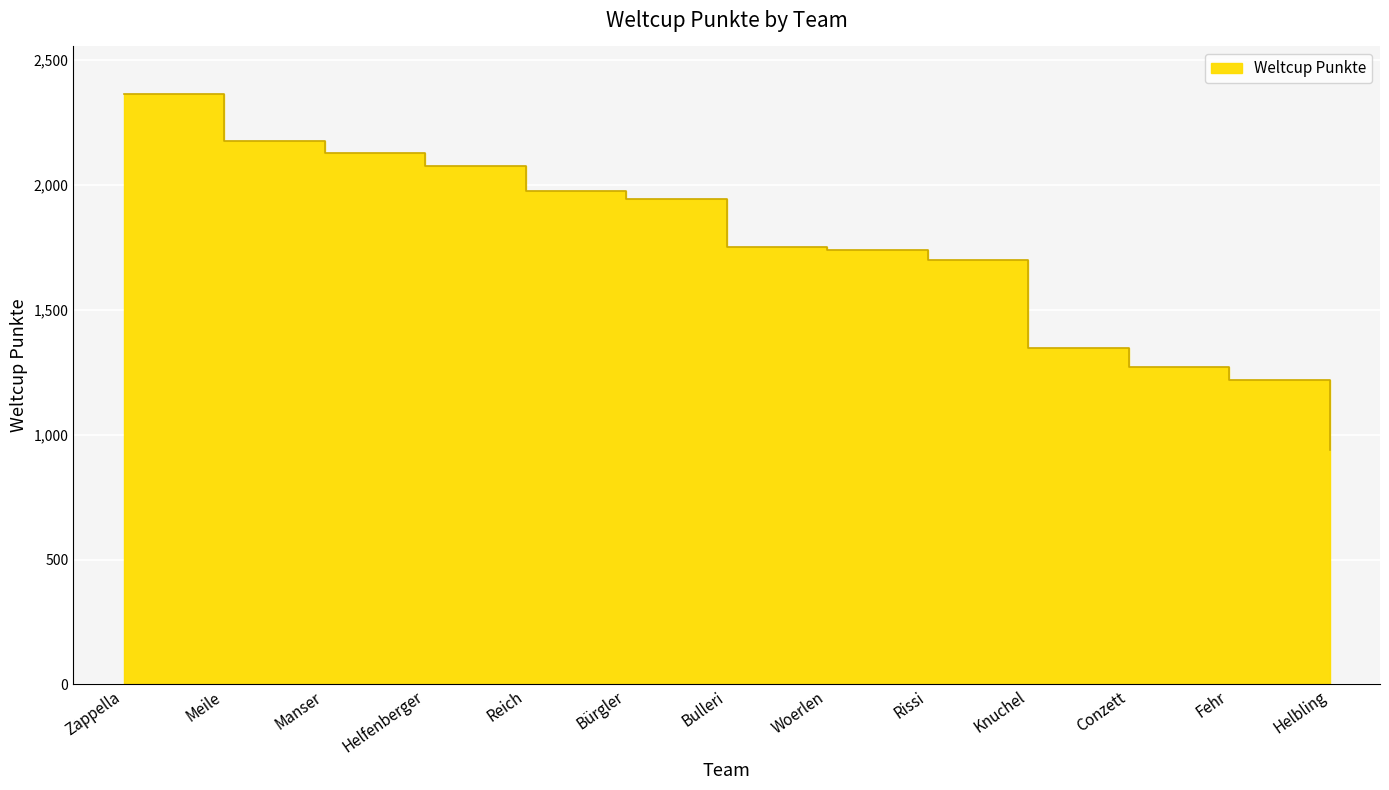

What is the difference between the maximum and second lowest values?

1146